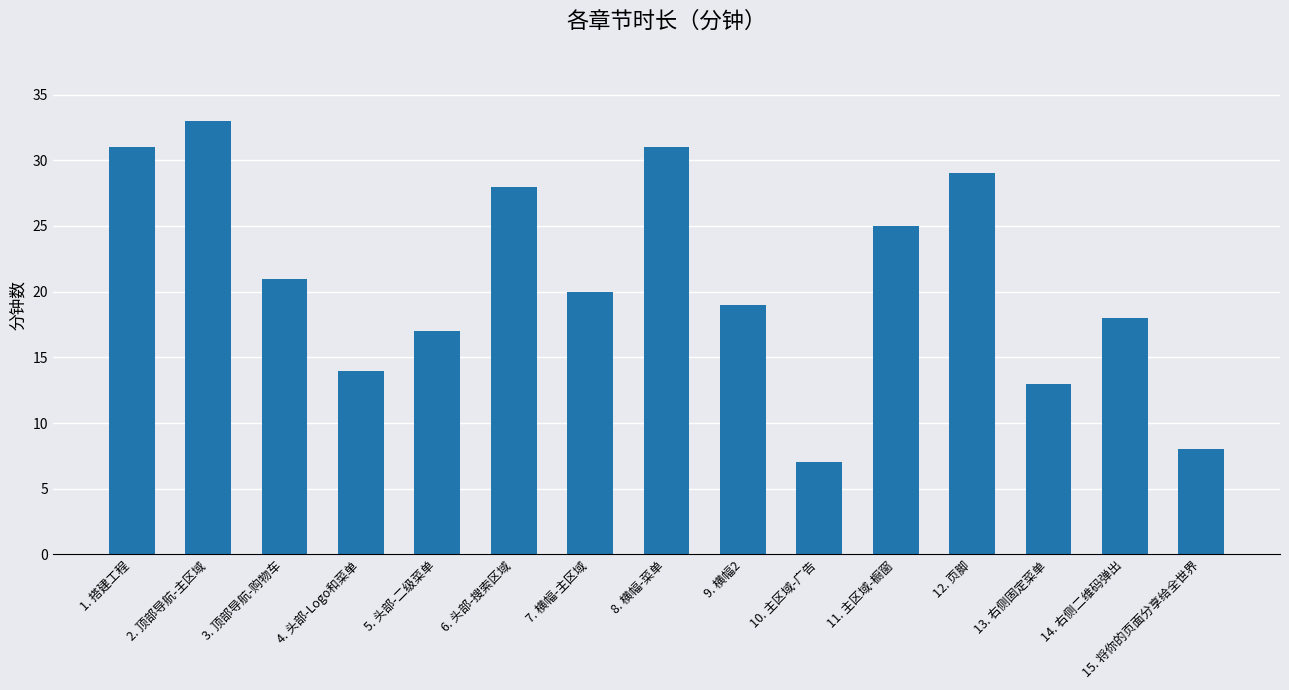

What is the difference between the second highest and minimum values?

24